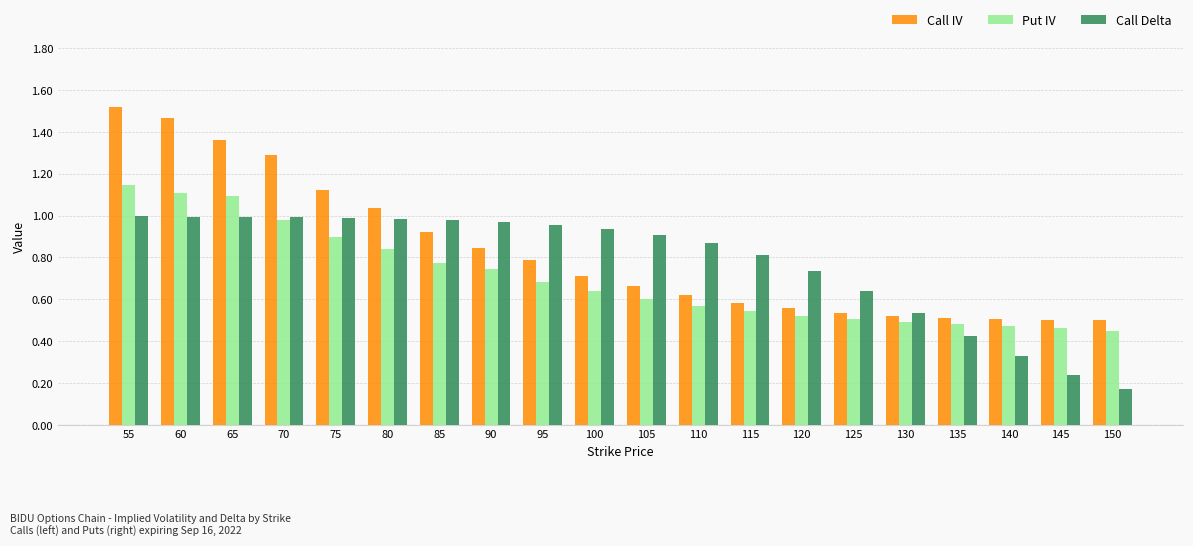

List the series in order of their overall mean, highest first.

Call IV, Call Delta, Put IV